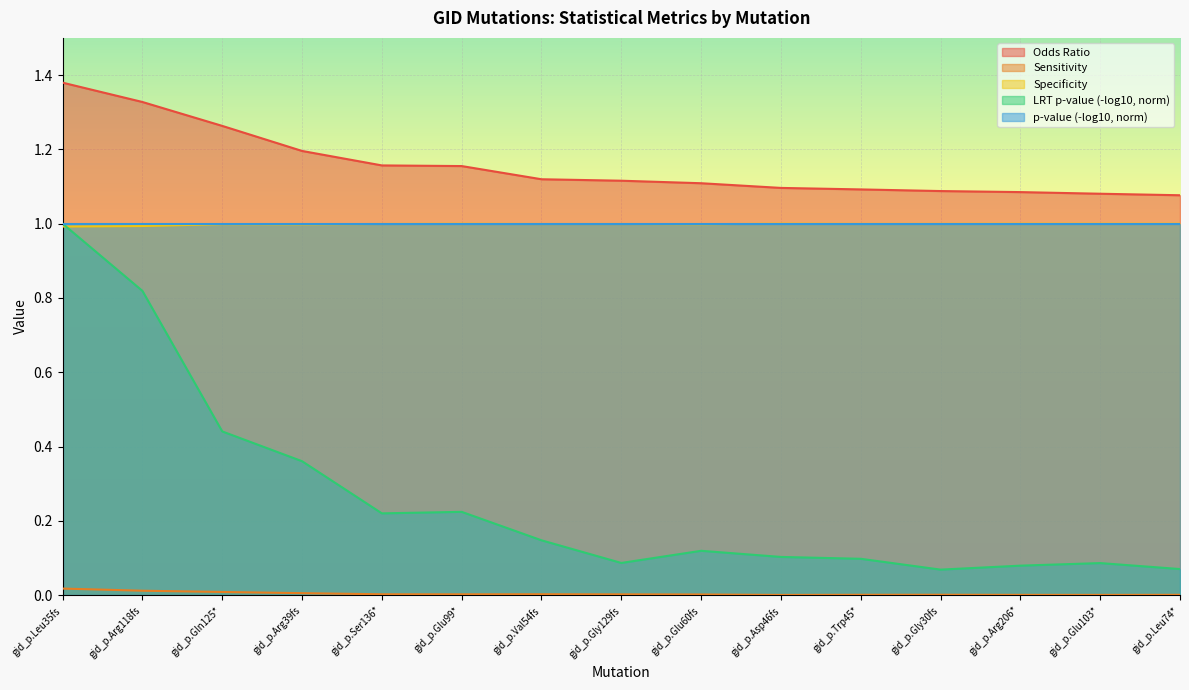

True or false: Sens and Spec intersect in this chart.

False